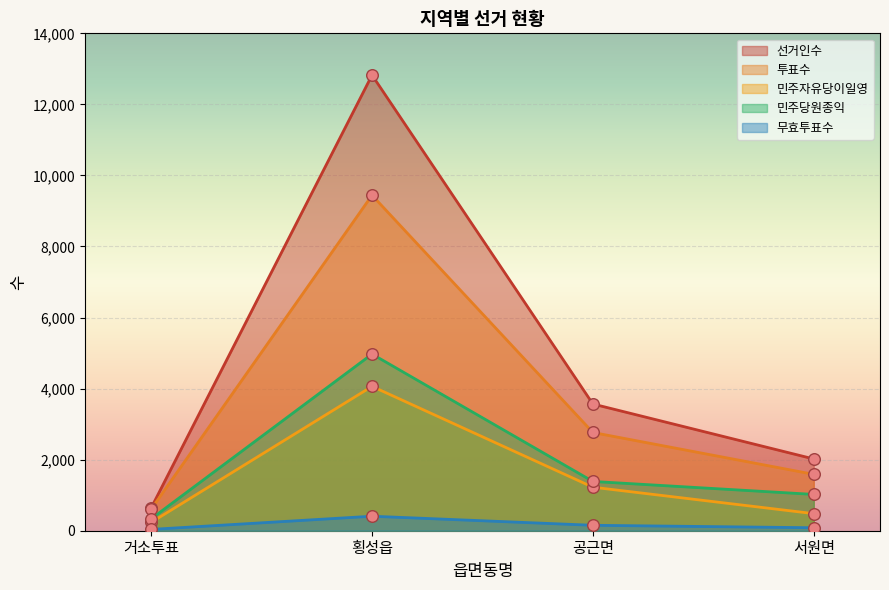

Which series has the widest spread of Y values?

선거인수